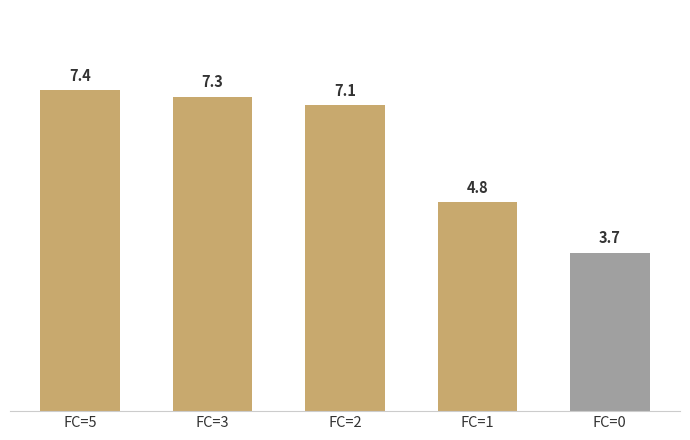

What is the difference between the values at FC=0 and FC=3?

3.6